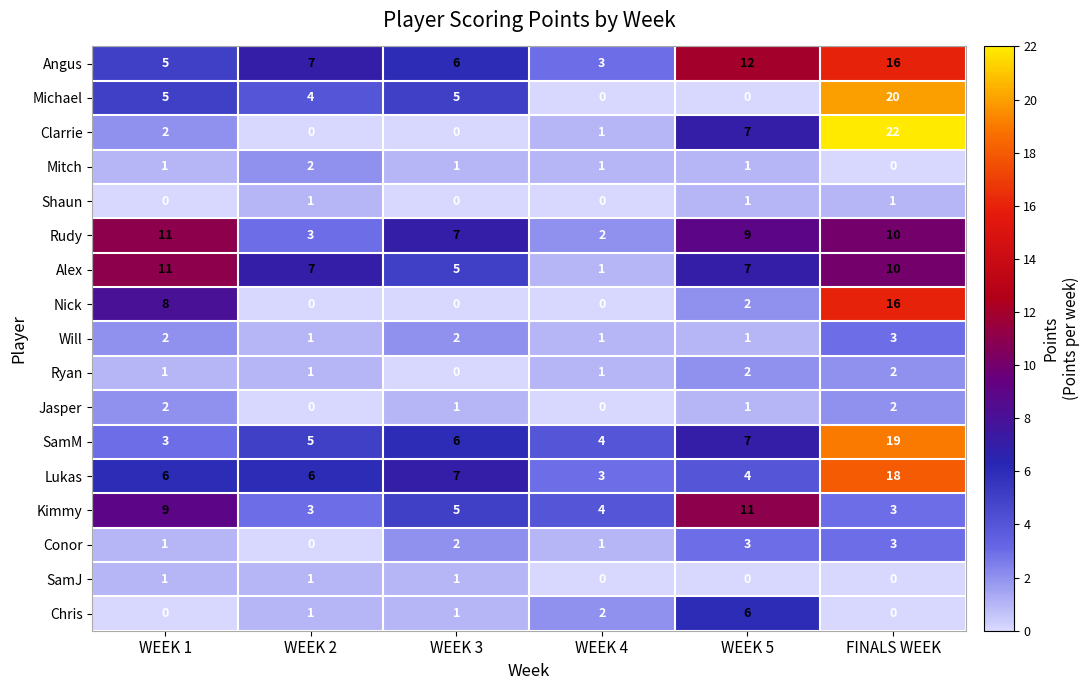

The value of Will at WEEK 4 is 1. True or false?

True